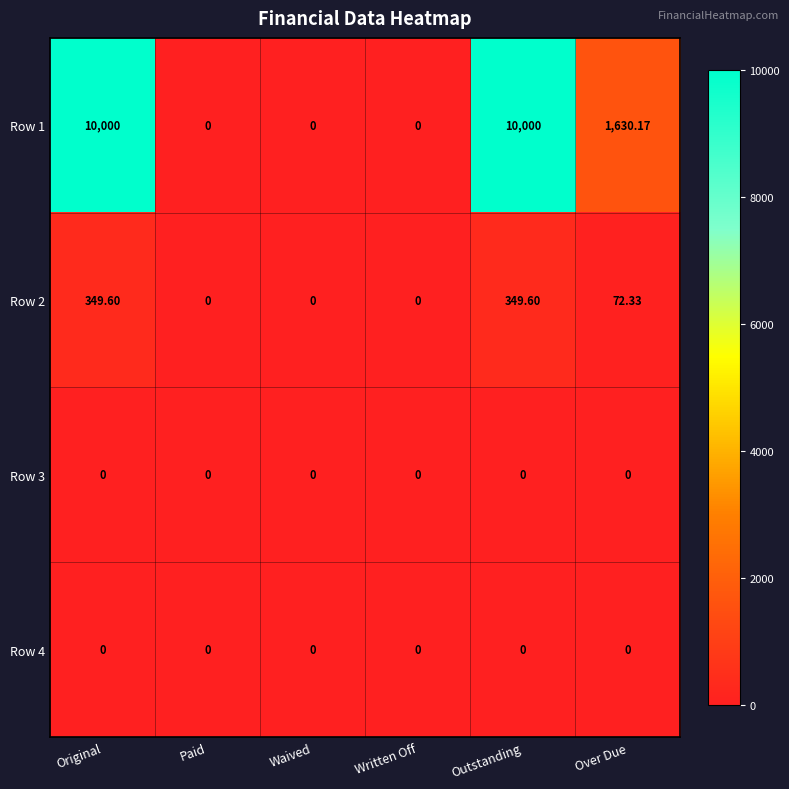

At which label is Row 2 closest to 174?

Over Due